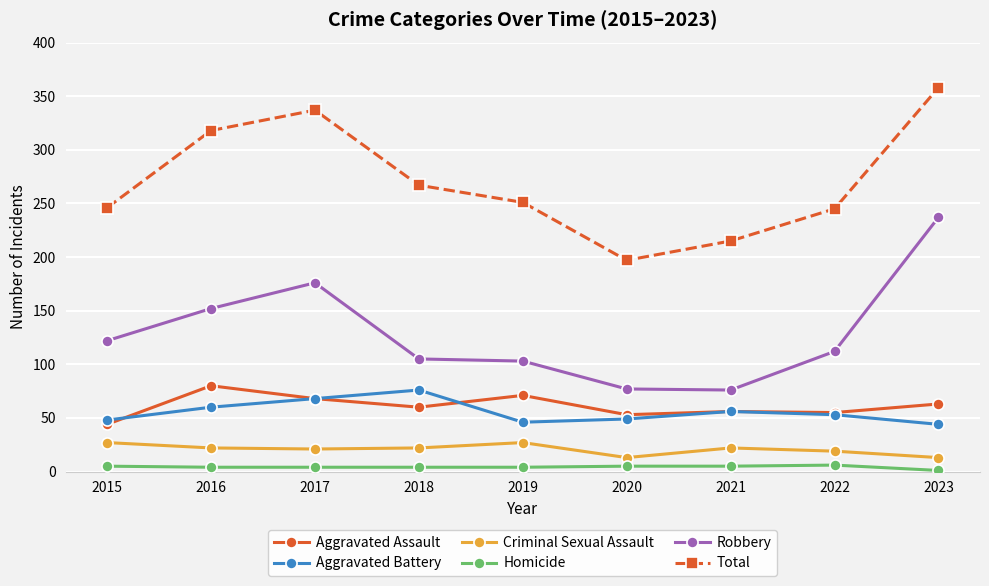

In Robbery, how many points are lower than both neighbors (excluding endpoints)?

1